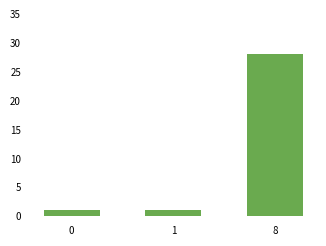

What is the change in value from 0 to 8?

+27